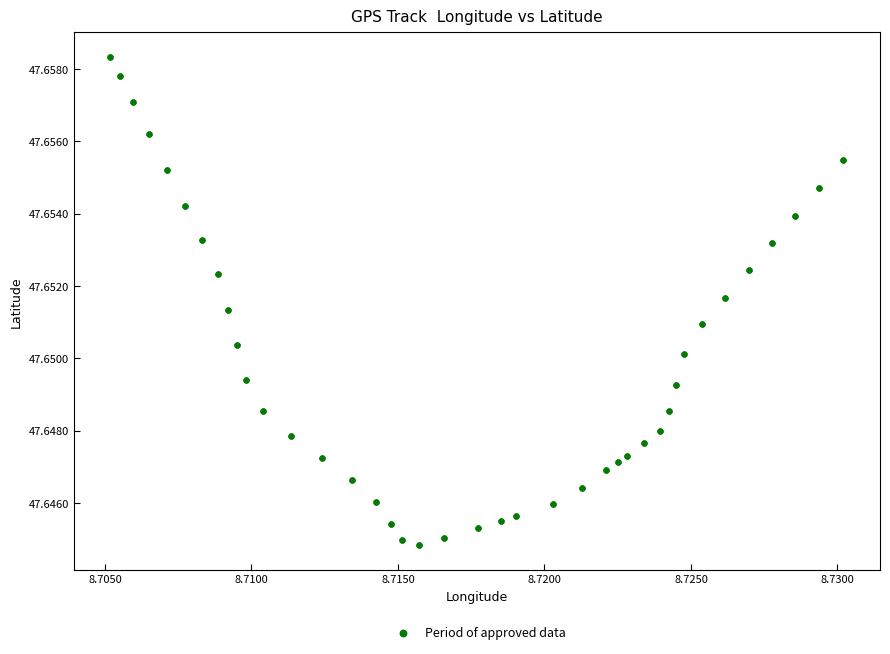

How many data points are displayed?

40